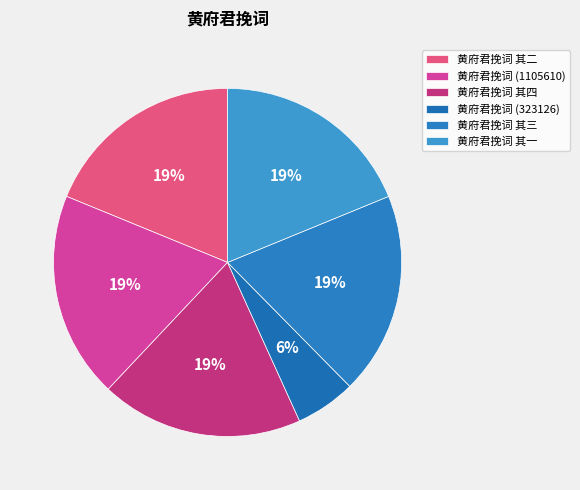

To the nearest percent, what percentage of the pie is 黄府君挽词 其四?

19%